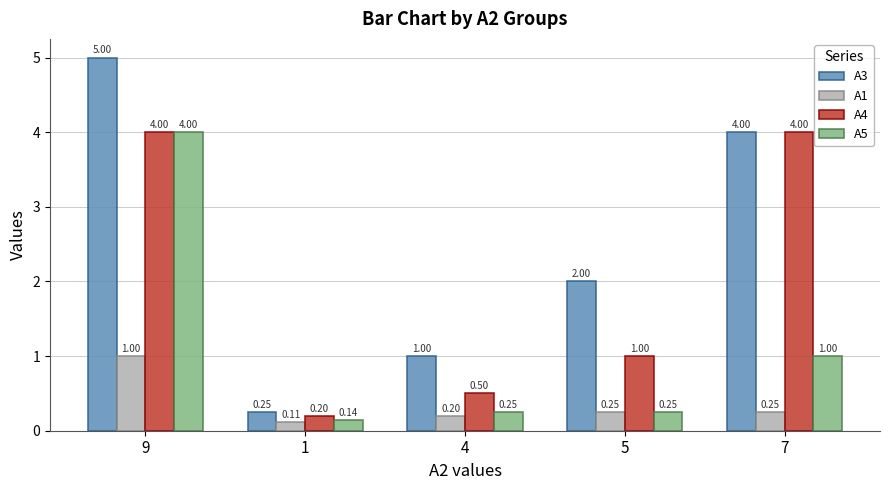

What is the difference between the maximum and minimum values in the А5 series?

3.9